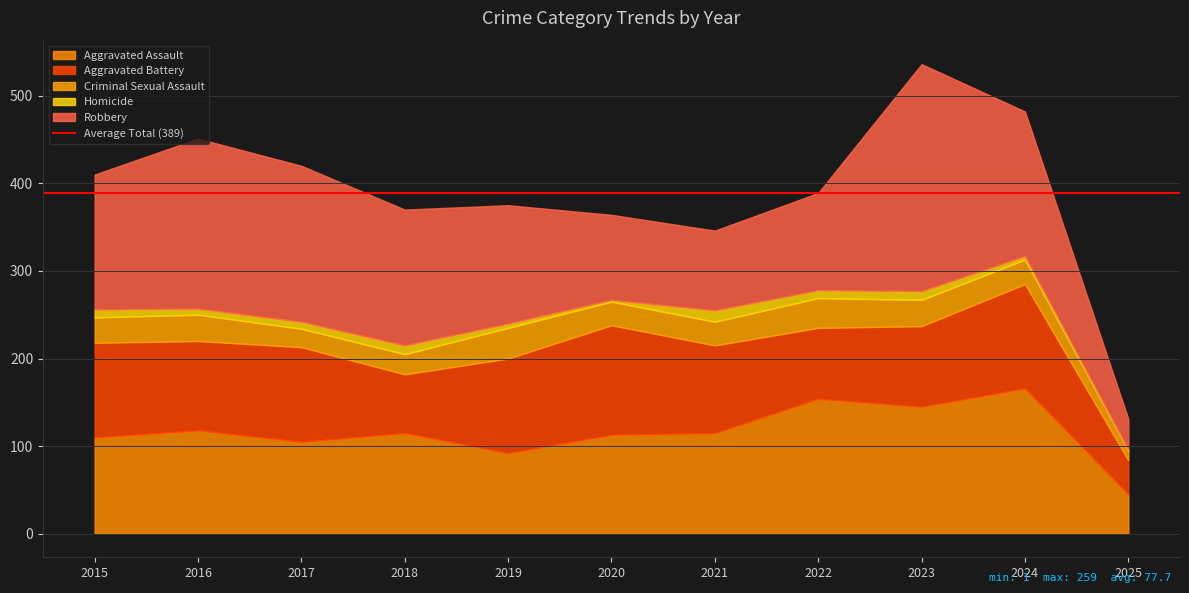

What is the difference between the second highest and second lowest values in the Criminal Sexual Assault series?

13